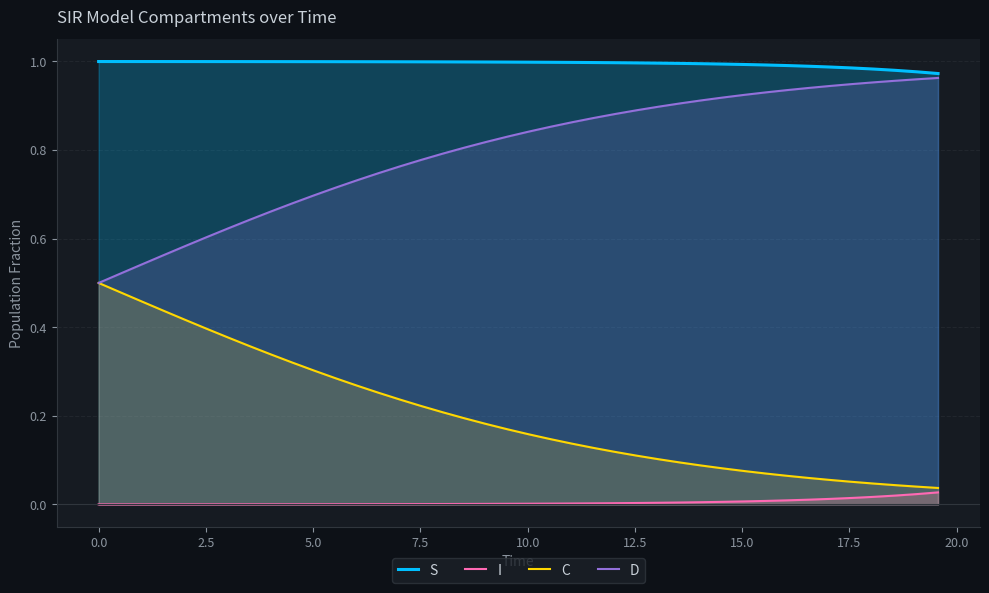

Which series has the largest total across all categories?

S